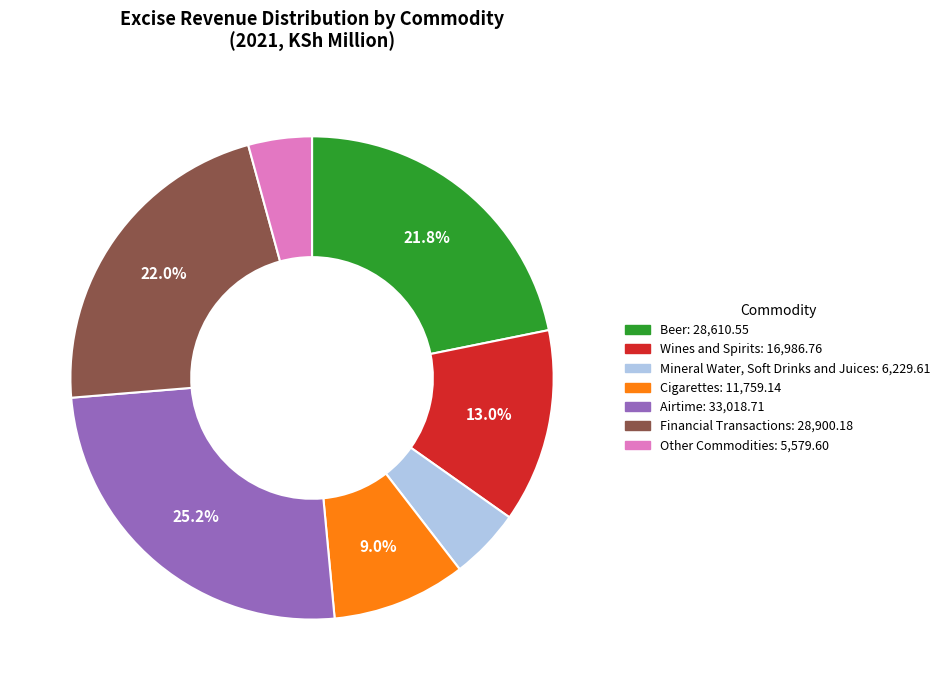

Rank the categories by value from highest to lowest.

Airtime, Financial Transactions, Beer, Wines and Spirits, Cigarettes, Mineral Water, Soft Drinks and Juices, Other Commodities